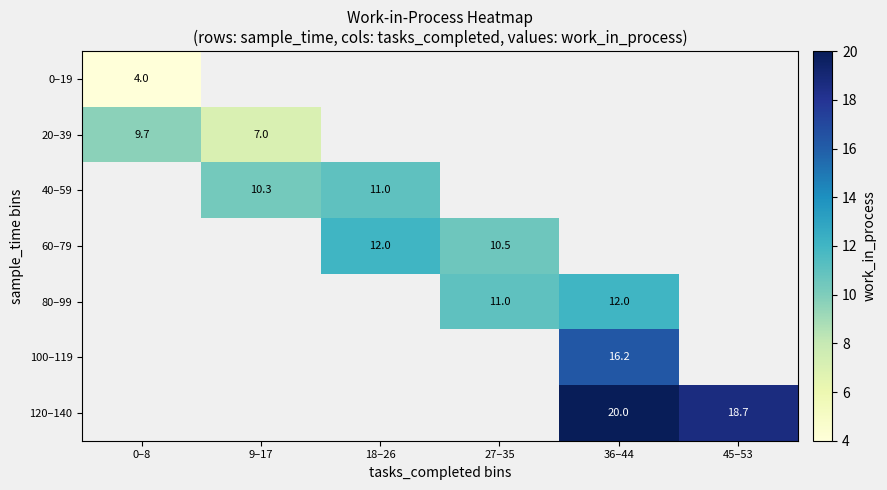

Which series has the widest spread of values?

20–39